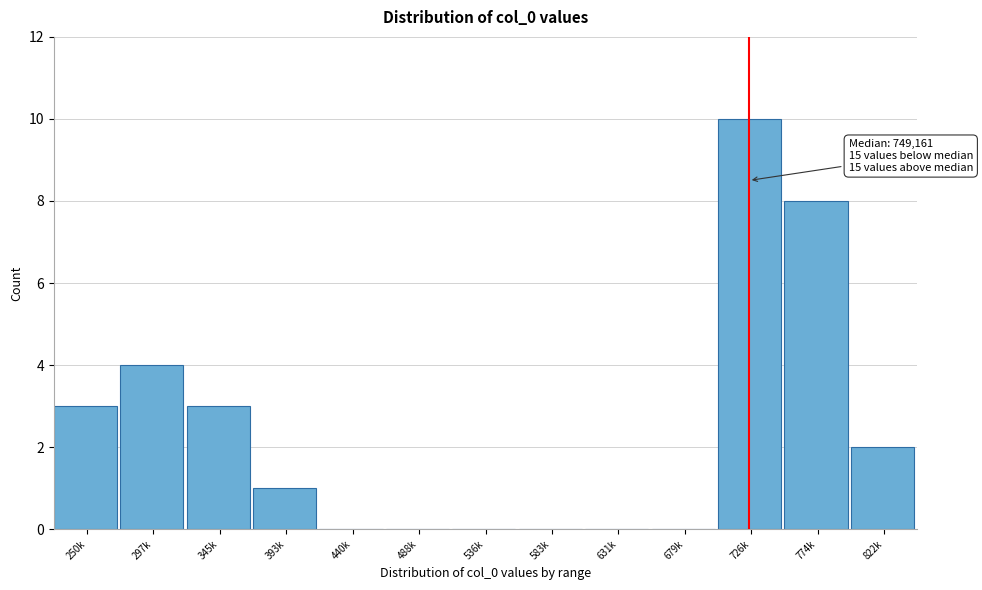

Reading left to right, extract all data points from this chart.

250k=3	297k=4	345k=3	393k=1	440k=0	488k=0	536k=0	583k=0	631k=0	679k=0	726k=10	774k=8	822k=2